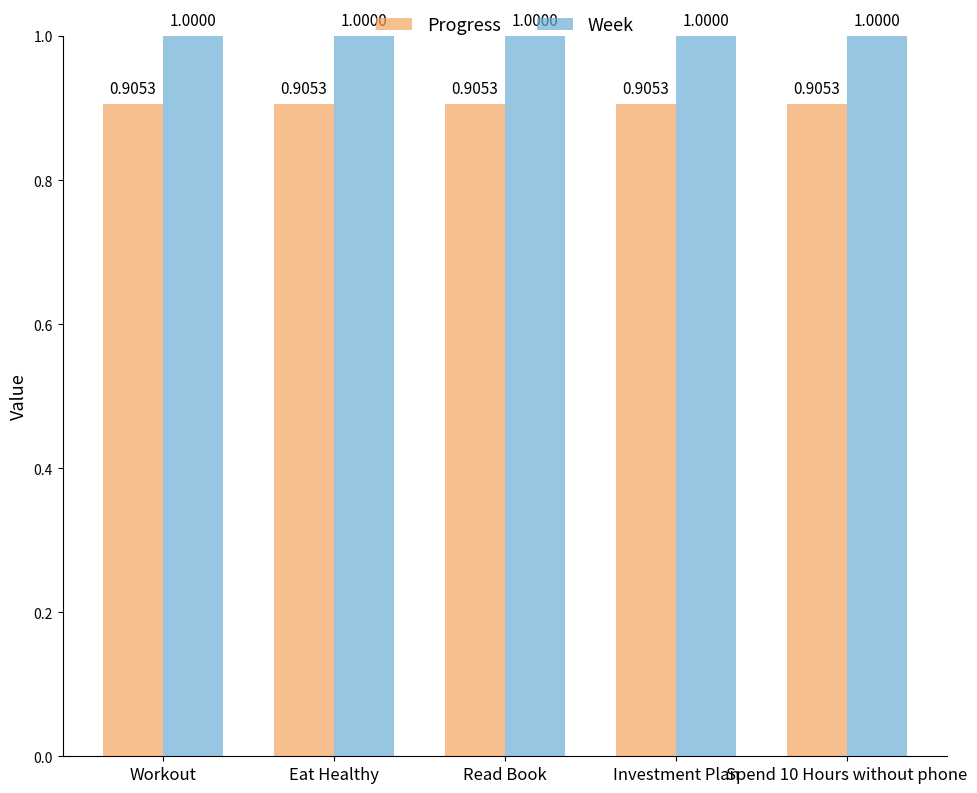

Rank the series by their average value, from highest to lowest.

Week, Progress